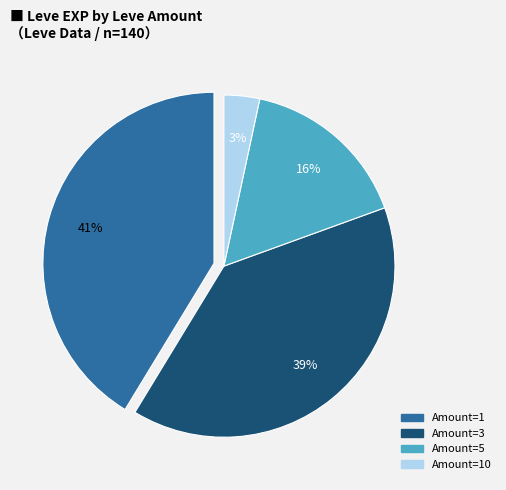

To the nearest percent, what is the average slice percentage?

25%